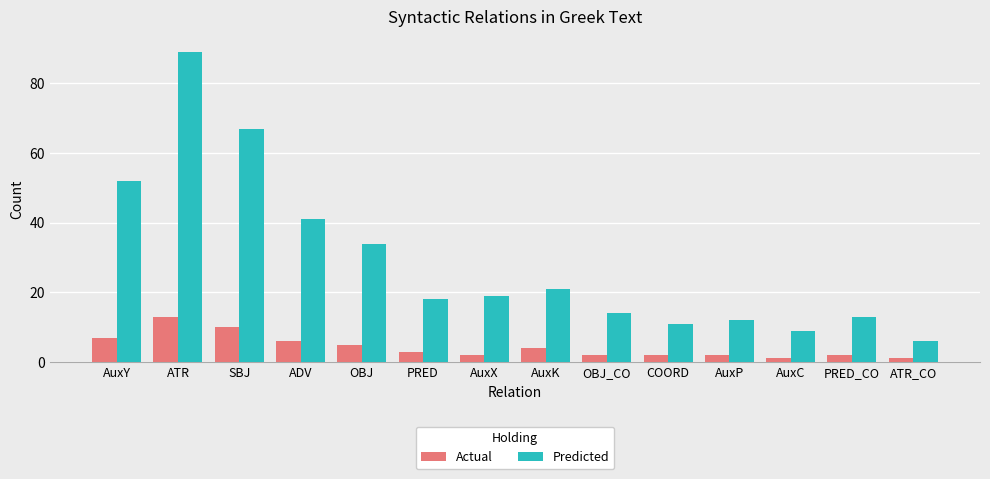

What is the difference between the second highest and second lowest values in the Actual series?

9